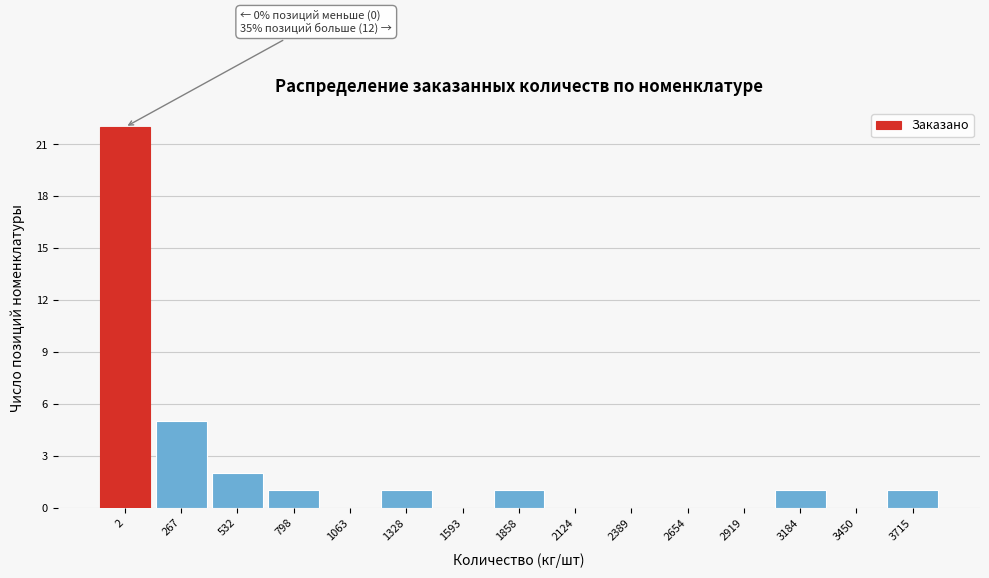

Reading right to left, extract all data points from this chart.

3715=1	3450=0	3184=1	2919=0	2654=0	2389=0	2124=0	1858=1	1593=0	1328=1	1063=0	798=1	532=2	267=5	2=22